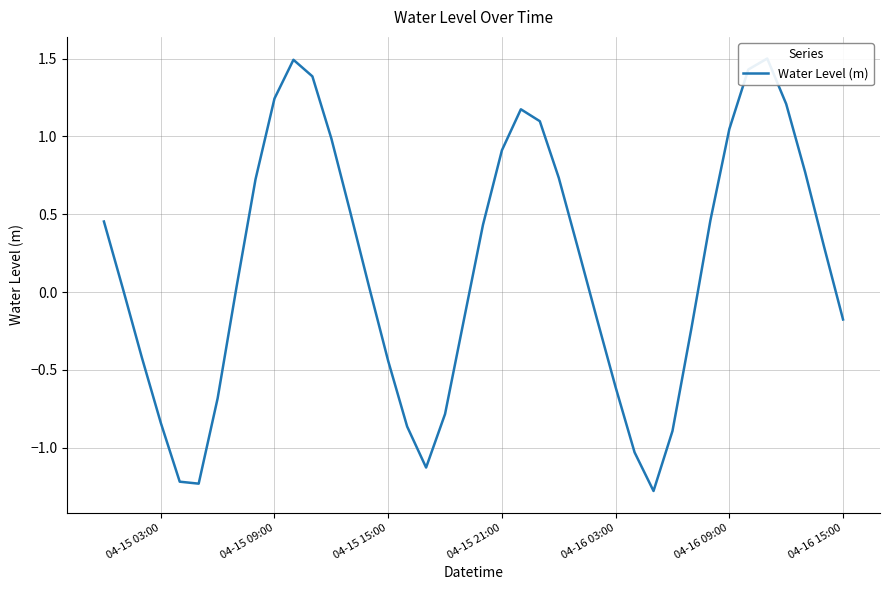

Reading left to right, transcribe all the data shown in this chart.

0.5	0.0	-0.4	-0.8	-1.2	-1.2	-0.7	0.0	0.7	1.2	1.5	1.4	1.0	0.5	0.0	-0.4	-0.9	-1.1	-0.8	-0.2	0.4	0.9	1.2	1.1	0.7	0.3	-0.2	-0.6	-1.0	-1.3	-0.9	-0.2	0.5	1.0	1.4	1.5	1.2	0.8	0.3	-0.2